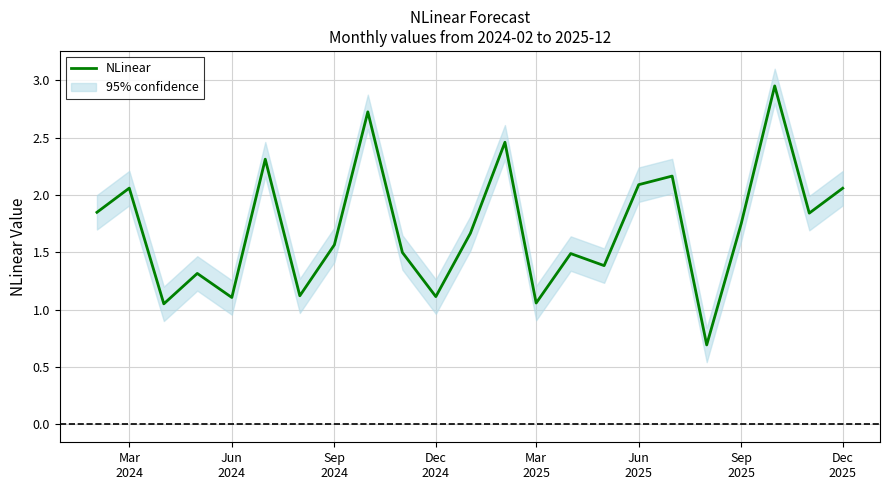

What is the minimum value for NLinear?

0.7